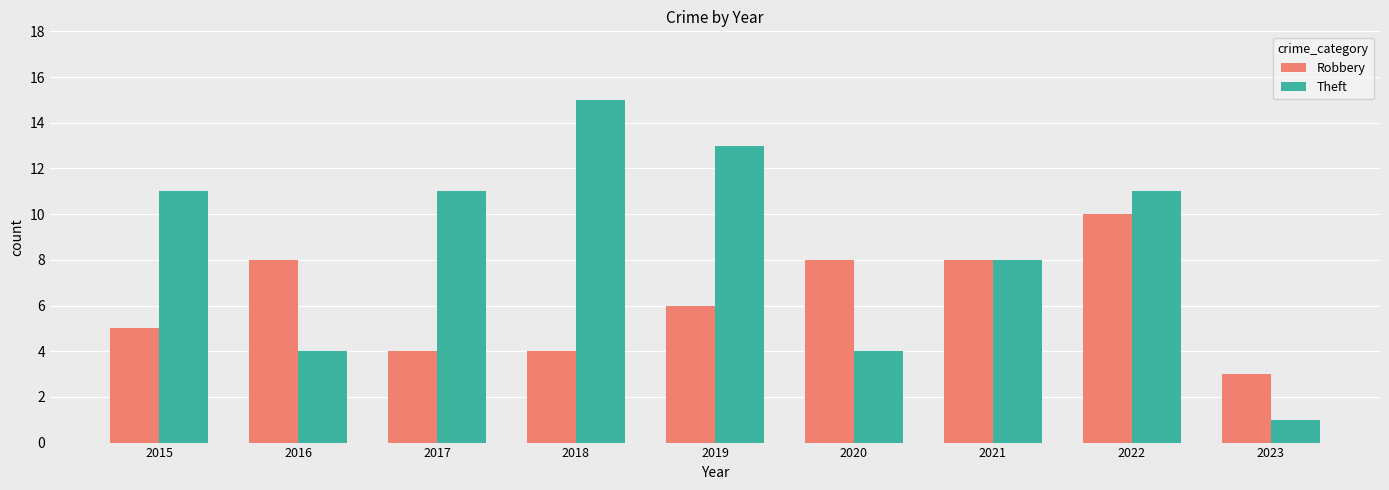

True or false: Robbery has a value of 8 at 2016.

True